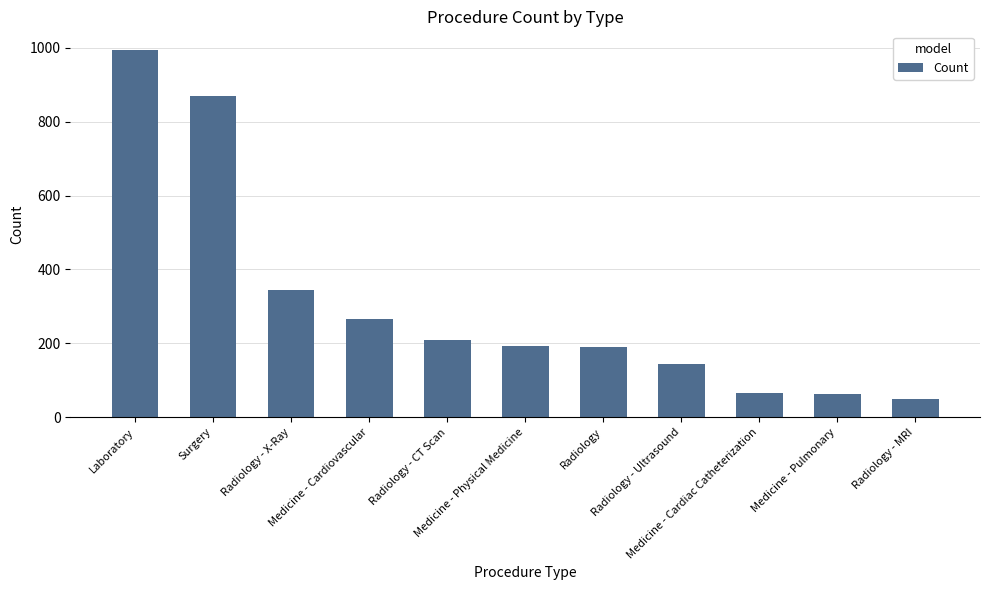

What is the change in value from Surgery to Medicine - Cardiovascular?

-605